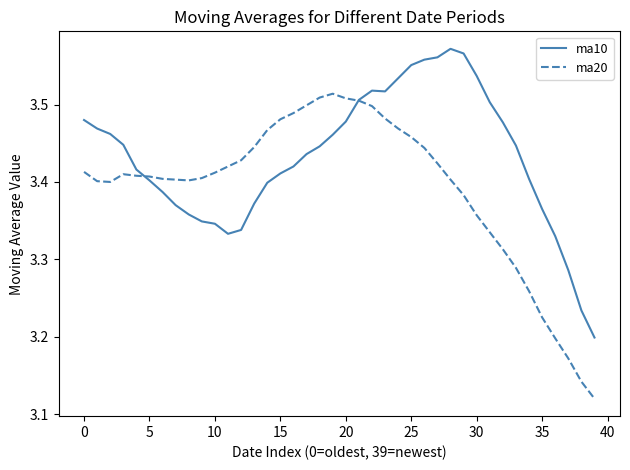

How many distinct data groups are displayed?

2